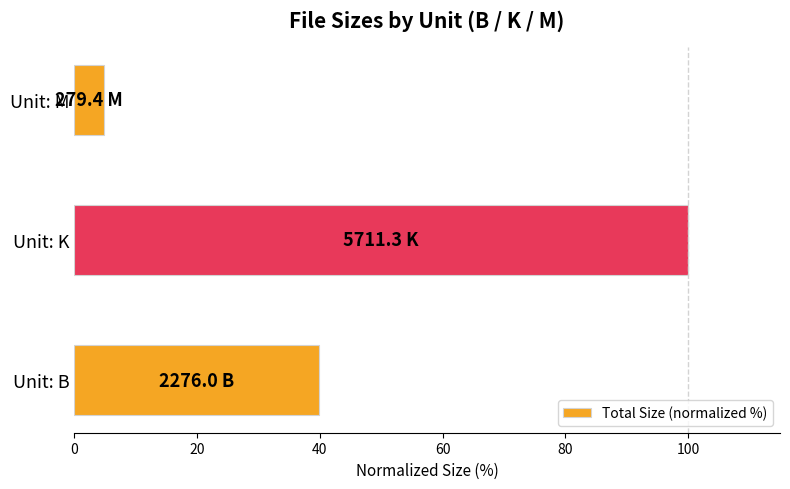

Rank the categories by value from lowest to highest.

Unit: M, Unit: B, Unit: K